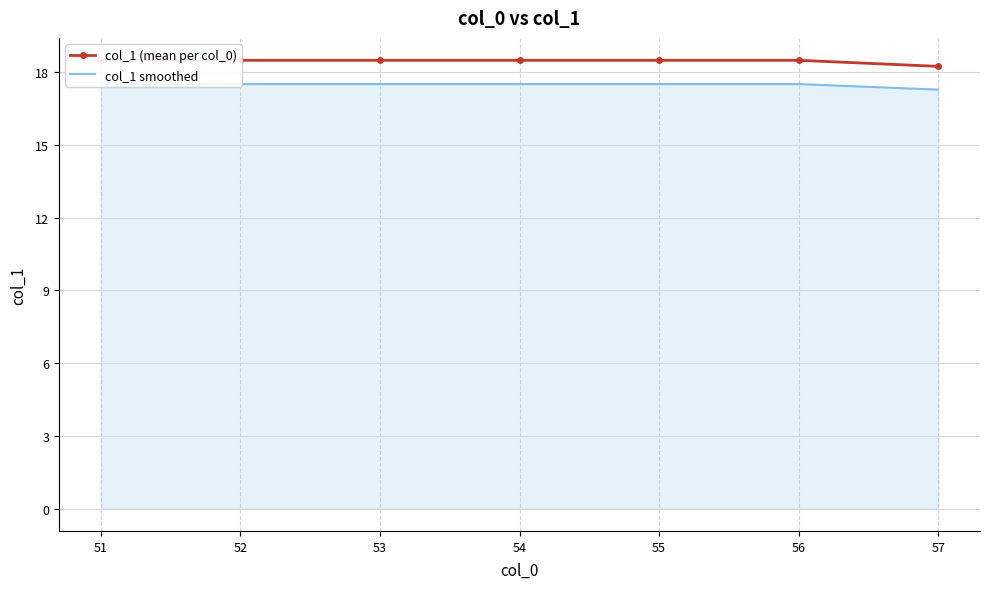

True or false: col_1 smoothed has a value of 26.5 at 56.

False